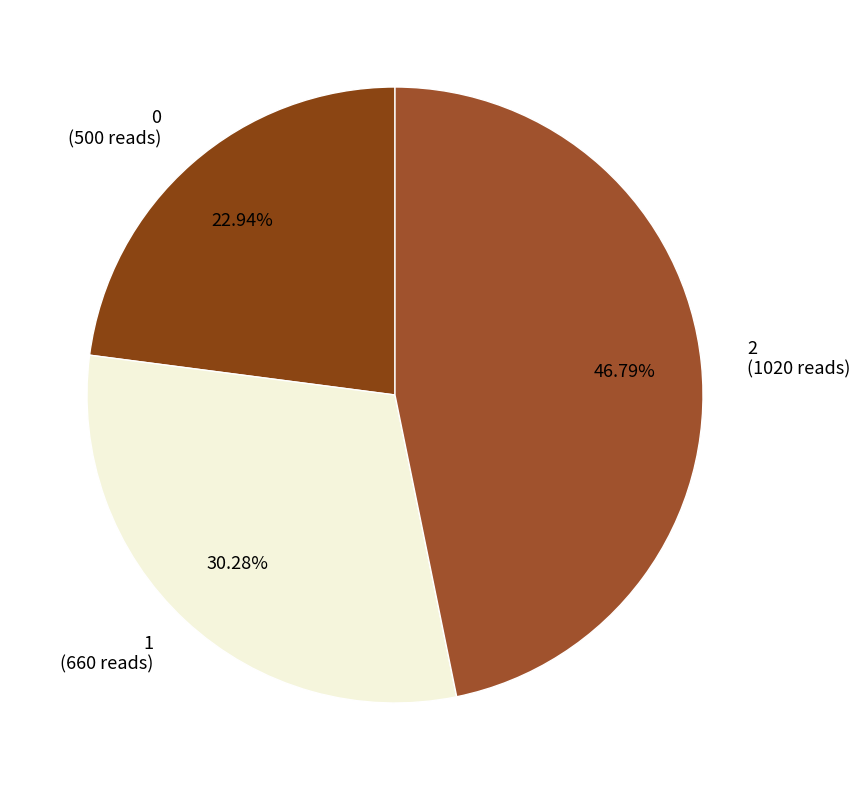

To the nearest percent, what portion does 1 represent?

30%